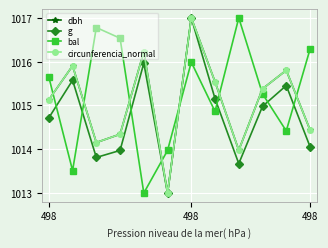

Which series has the largest total across all categories?

bal